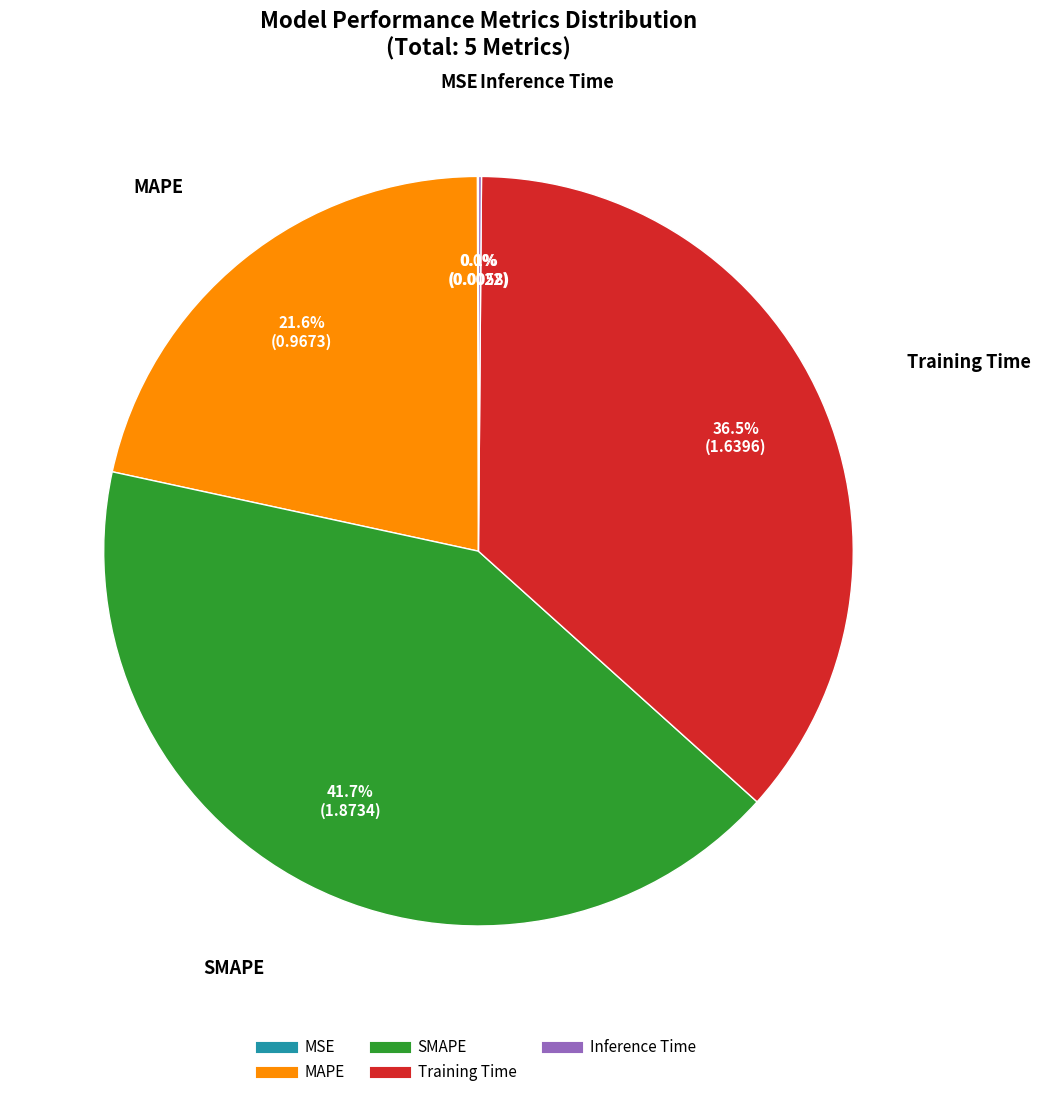

Does any single category account for the majority?

No